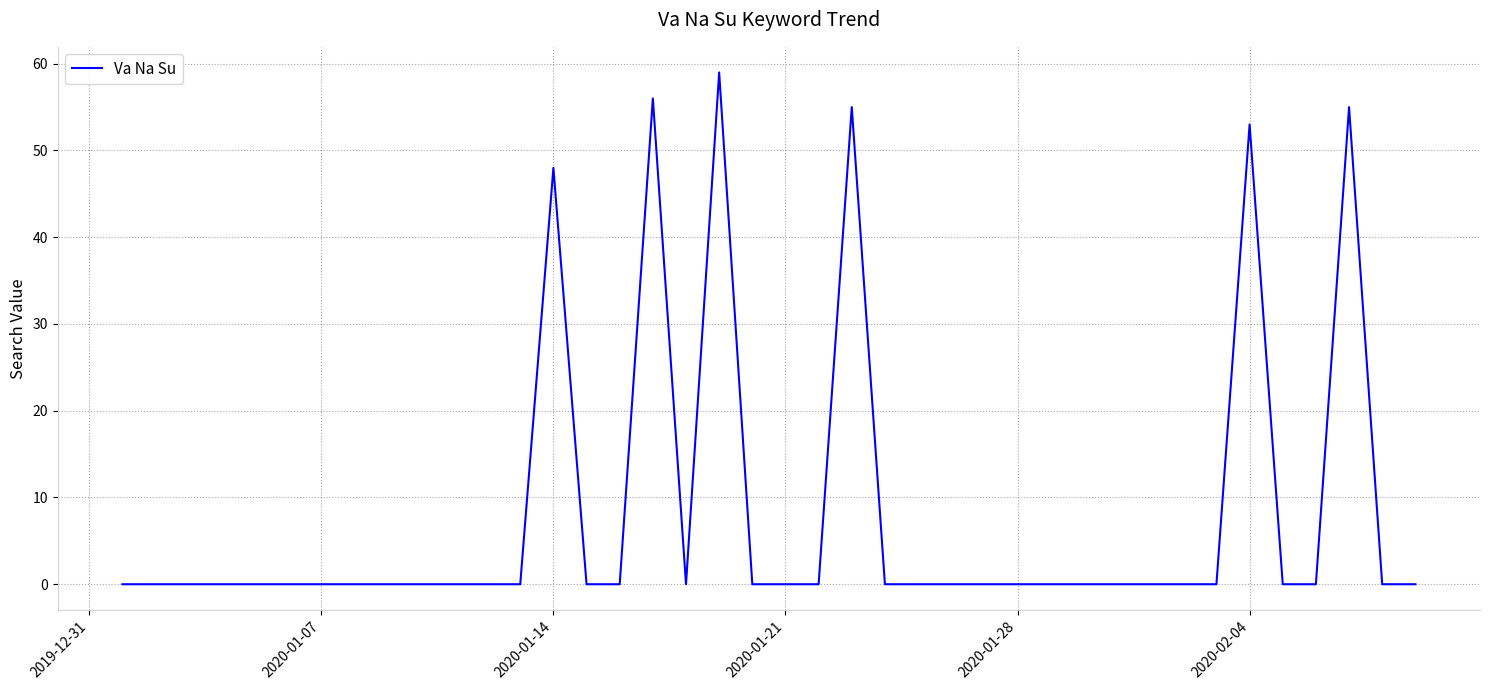

What is the greatest value displayed?

59